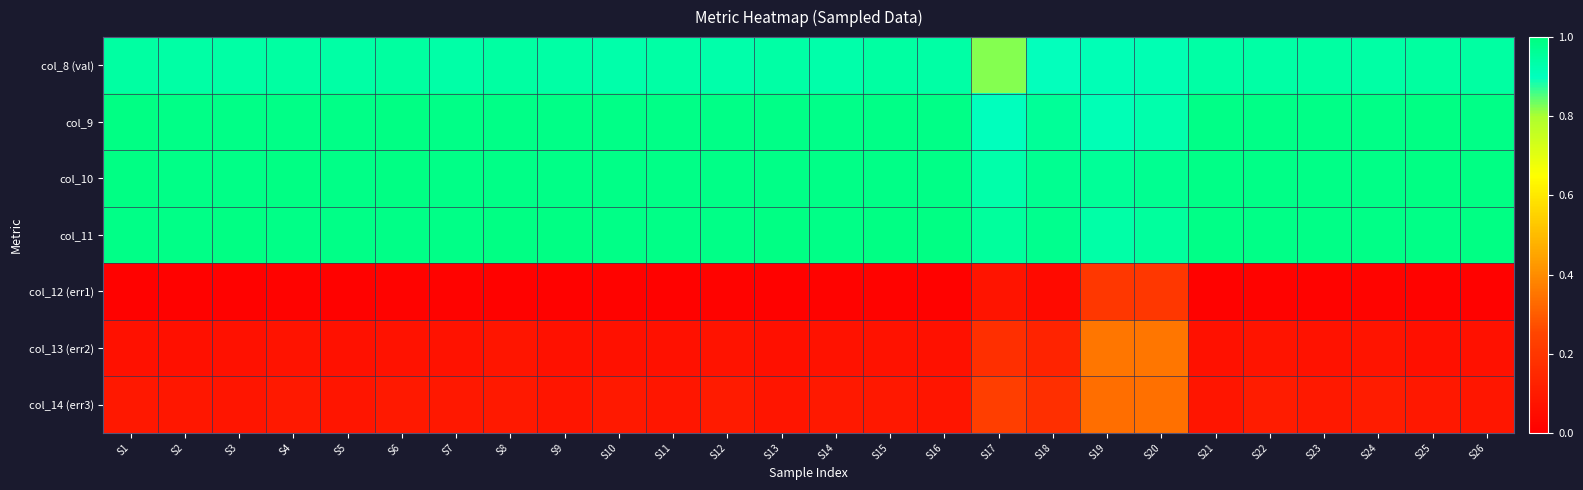

Which series has the largest range (max minus min)?

col_13 (err2)